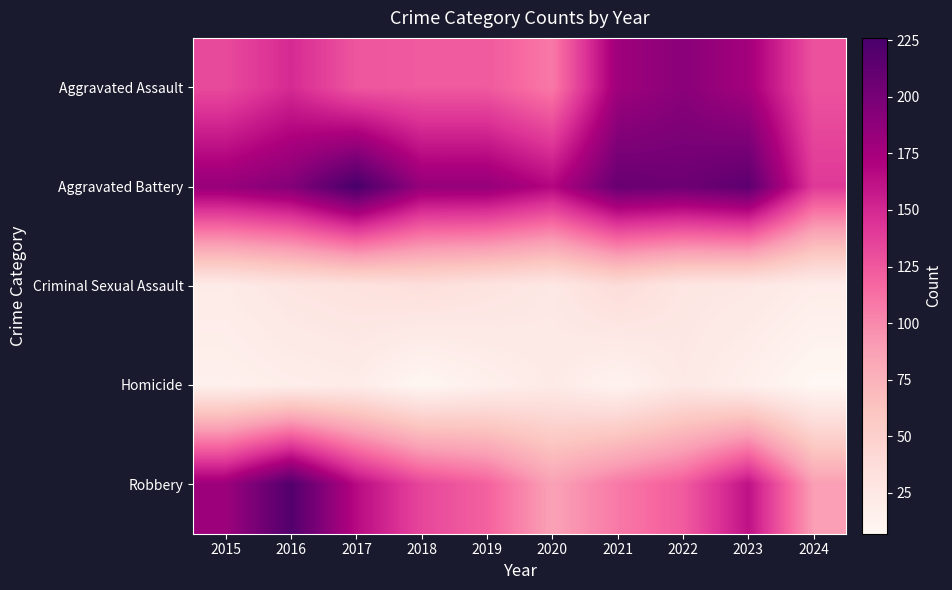

Reading left to right, what are all the values shown in this chart?

Aggravated Assault: 2015=132	2016=149	2017=126	2018=124	2019=124	2020=108	2021=179	2022=190	2023=176	2024=128
Aggravated Battery: 2015=183	2016=193	2017=226	2018=184	2019=184	2020=168	2021=208	2022=205	2023=214	2024=141
Criminal Sexual Assault: 2015=21	2016=28	2017=31	2018=35	2019=30	2020=25	2021=38	2022=27	2023=25	2024=19
Homicide: 2015=15	2016=18	2017=20	2018=8	2019=16	2020=22	2021=12	2022=24	2023=16	2024=7
Robbery: 2015=180	2016=220	2017=166	2018=134	2019=120	2020=87	2021=108	2022=123	2023=162	2024=89